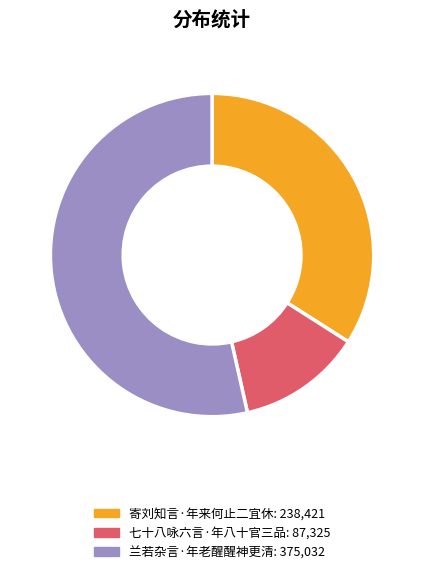

Rank the categories by value from lowest to highest.

七十八咏六言·年八十官三品, 寄刘知言·年来何止二宜休, 兰若杂言·年老醒醒神更清